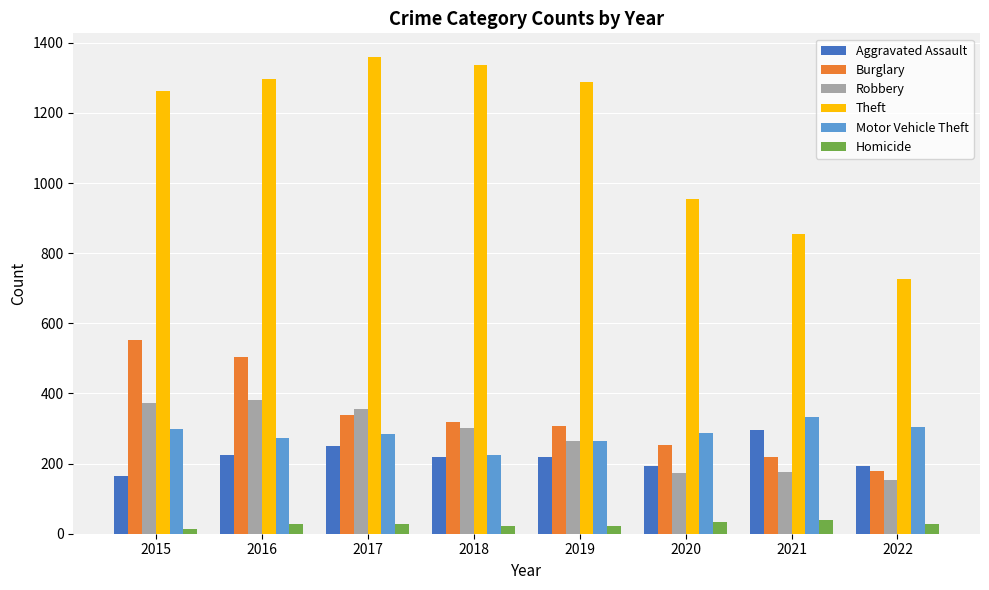

At which label does Motor Vehicle Theft reach its peak?

2021